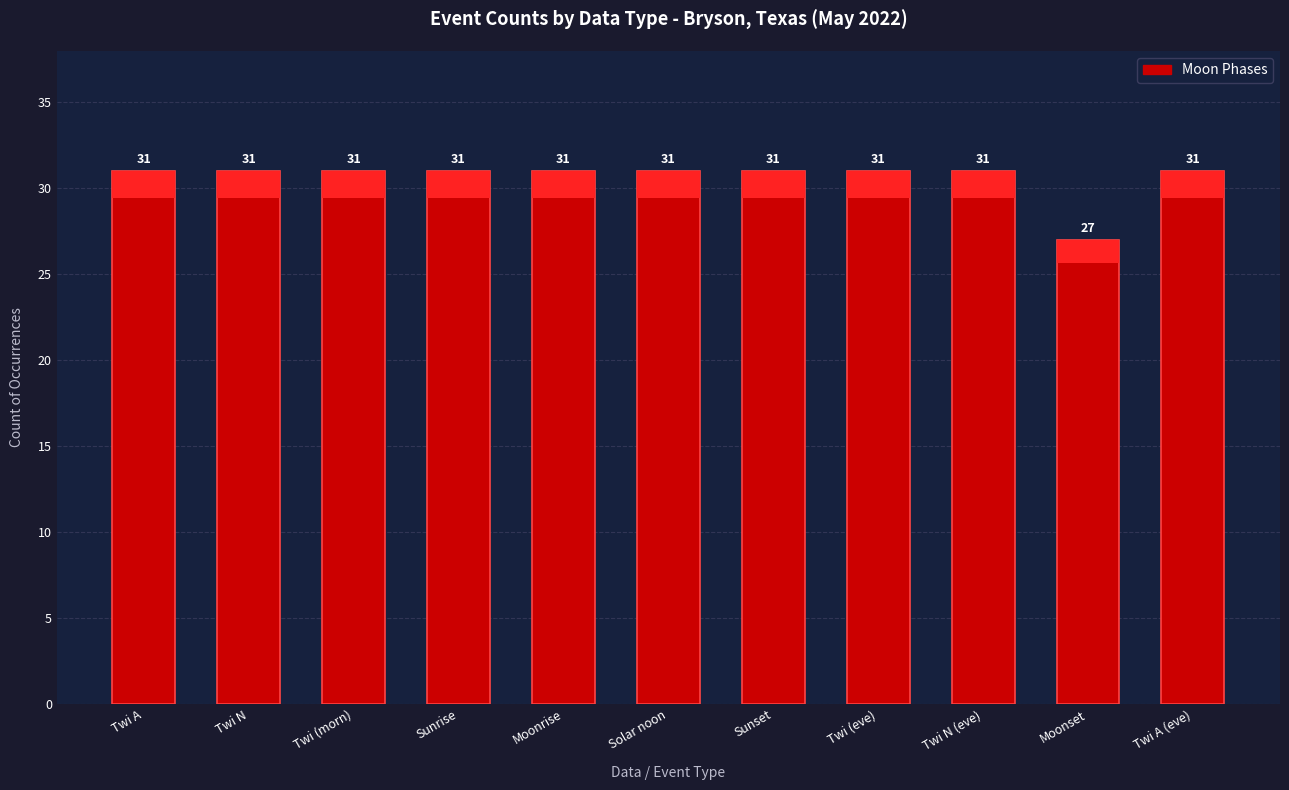

Reading left to right, extract all data points from this chart.

31	31	31	31	31	31	31	31	31	27	31